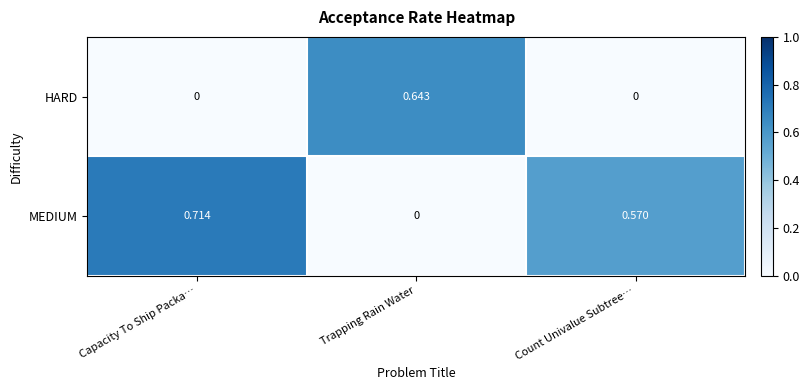

At which label is MEDIUM closest to 0?

Trapping Rain Water